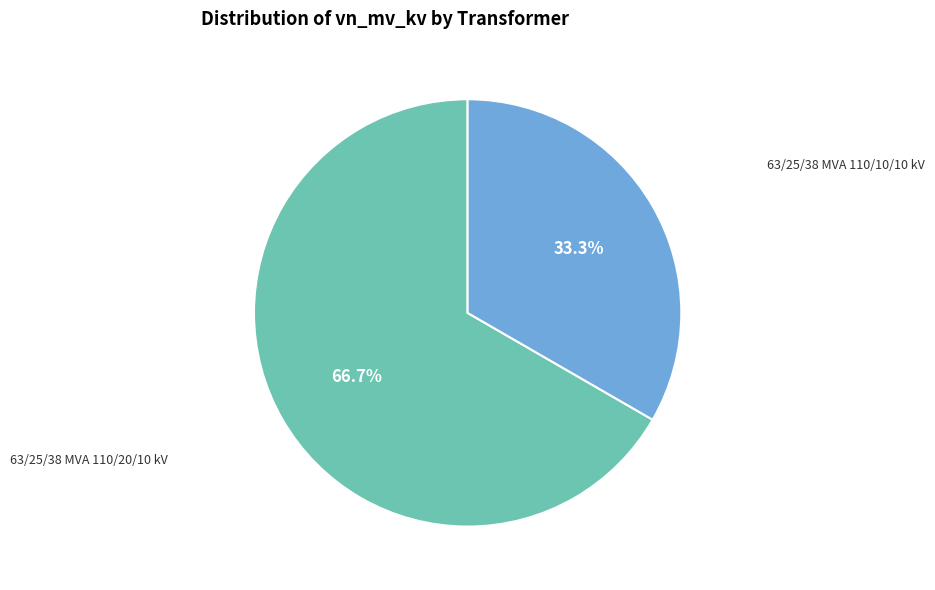

Is there any slice that represents more than half of the pie?

Yes